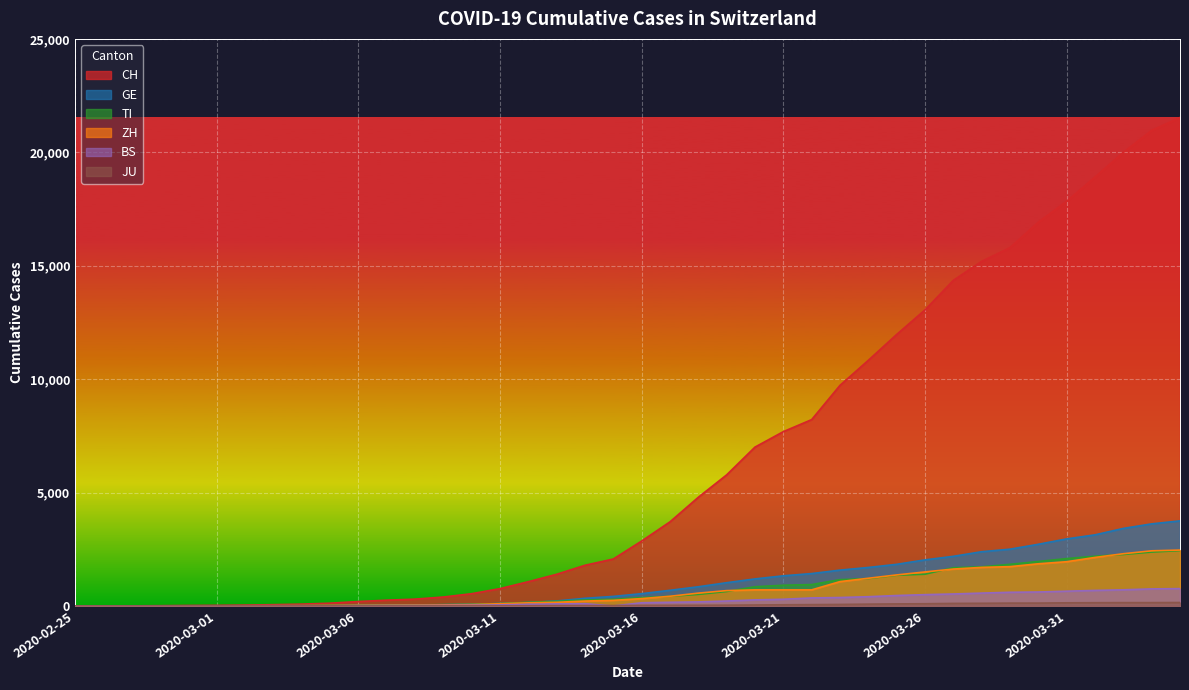

What are all the series names shown in the legend?

CH, GE, TI, ZH, BS, JU